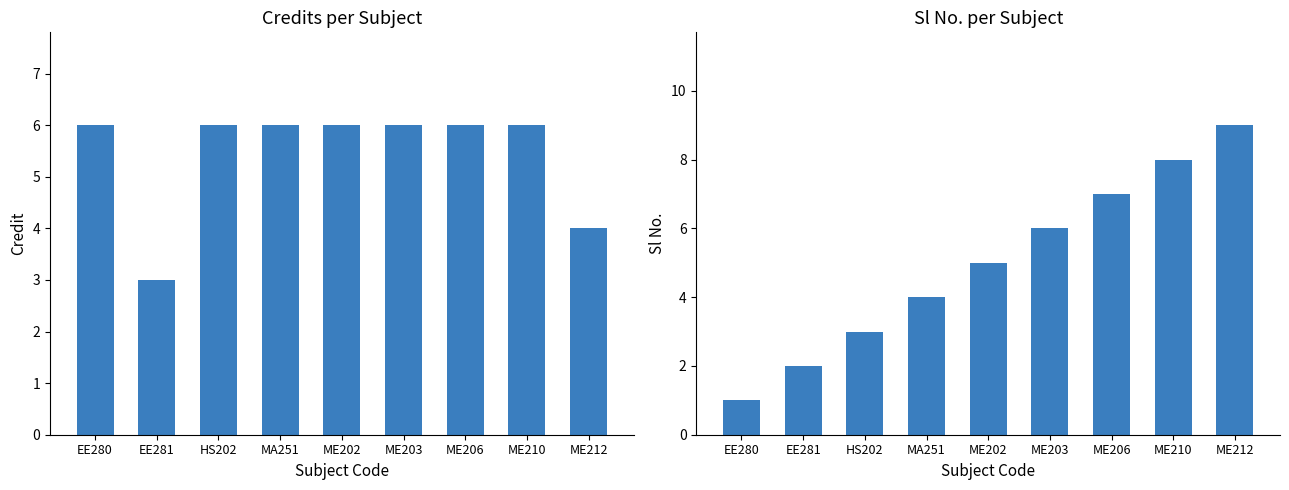

What is the total value across all series at MA251?

10